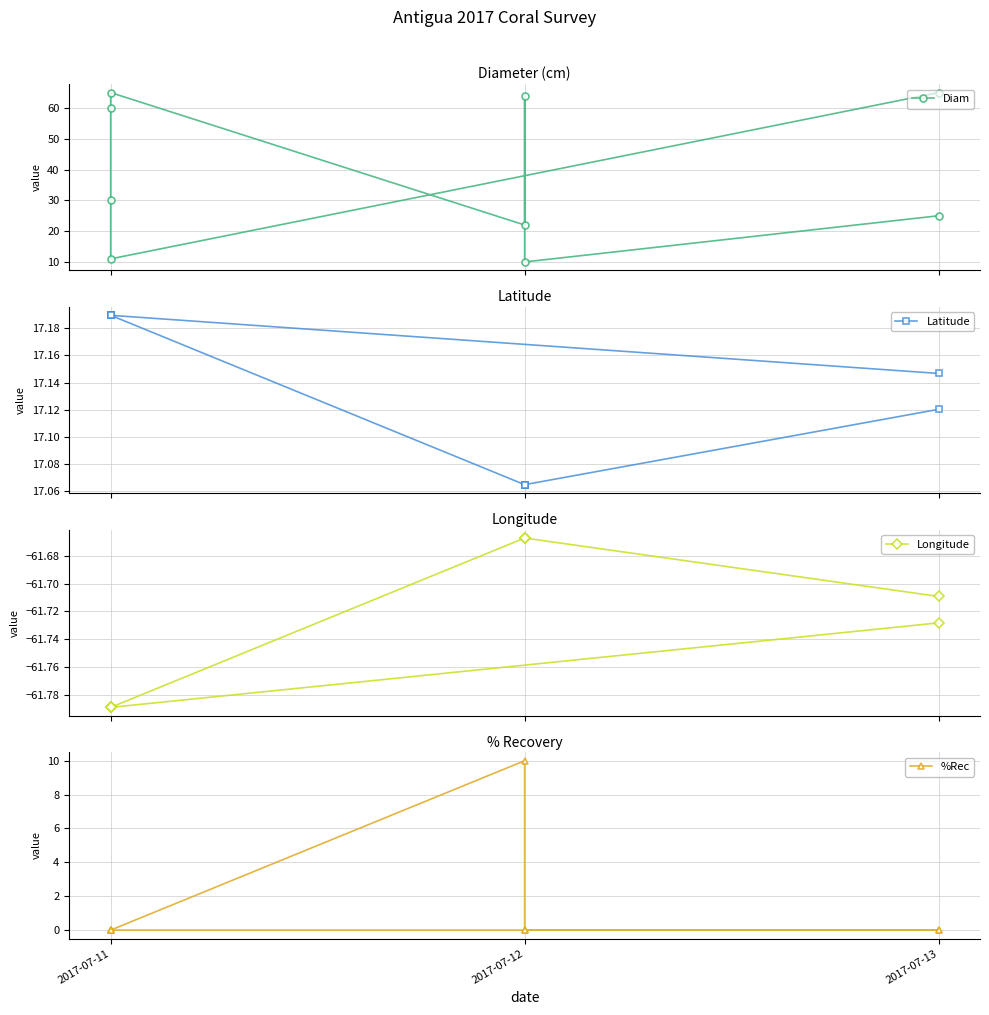

What is the label of the 9th point from the right?

2017-07-13